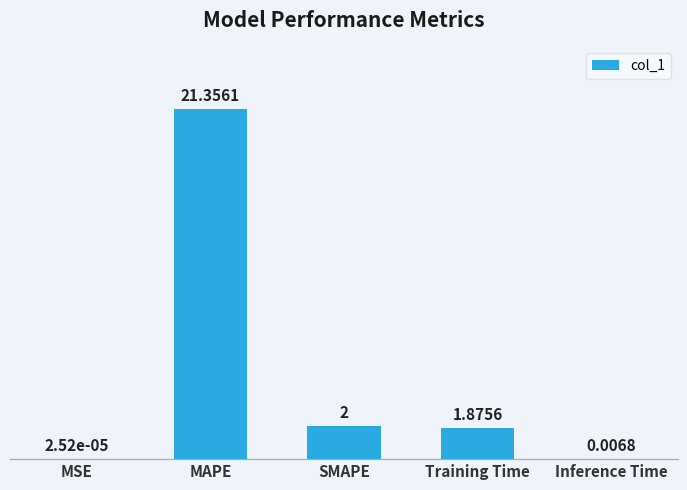

What is the sum of all values?

25.2